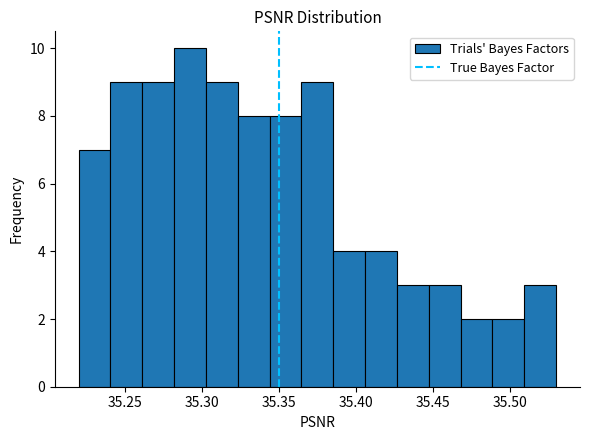

Reading left to right, list every bar in this chart as the range it spans on the x-axis followed by its height. Neither the bar edges nor the heights are printed on the chart, so give them approximately, as read against the axes.

35.220 to 35.240: 7
35.240 to 35.260: 9
35.260 to 35.280: 9
35.280 to 35.305: 10
35.305 to 35.325: 9
35.325 to 35.345: 8
35.345 to 35.365: 8
35.365 to 35.385: 9
35.385 to 35.405: 4
35.405 to 35.425: 4
35.425 to 35.445: 3
35.445 to 35.470: 3
35.470 to 35.490: 2
35.490 to 35.510: 2
35.510 to 35.530: 3